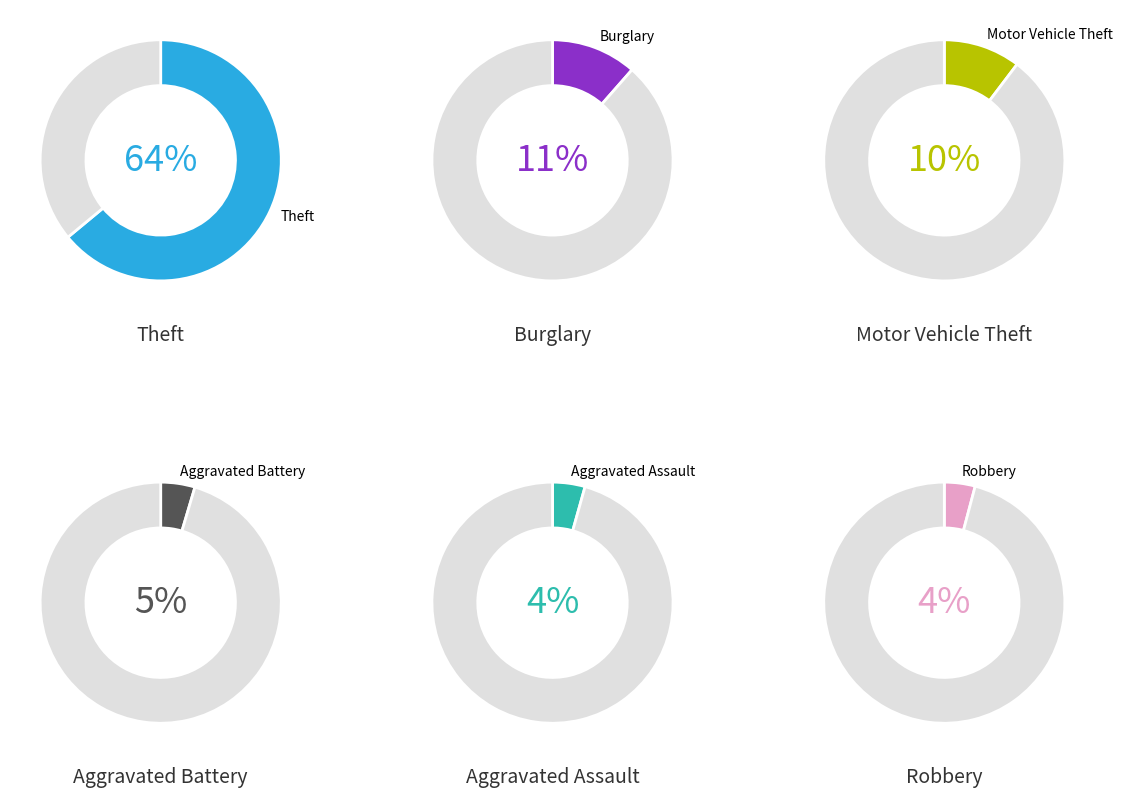

What percentage is the Aggravated Battery slice, to the nearest percent?

5%